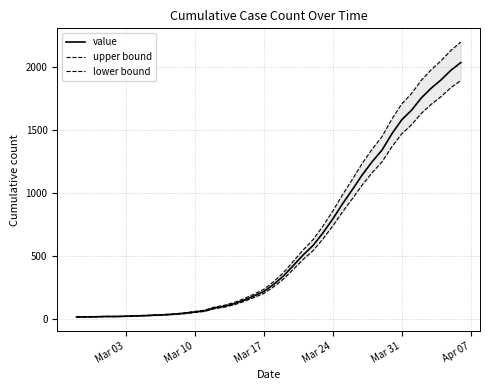

True or false: lower bound and value intersect in this chart.

False